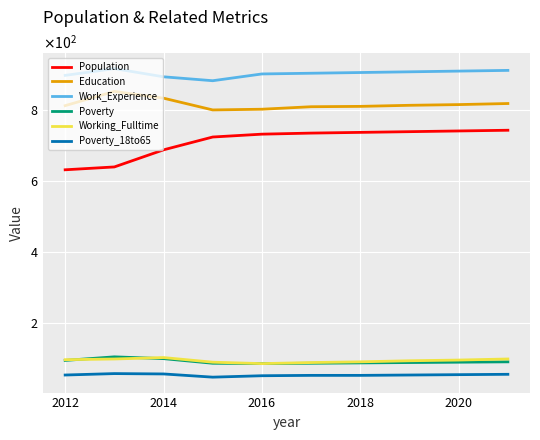

Does the chart display data point markers on the line(s)?

No